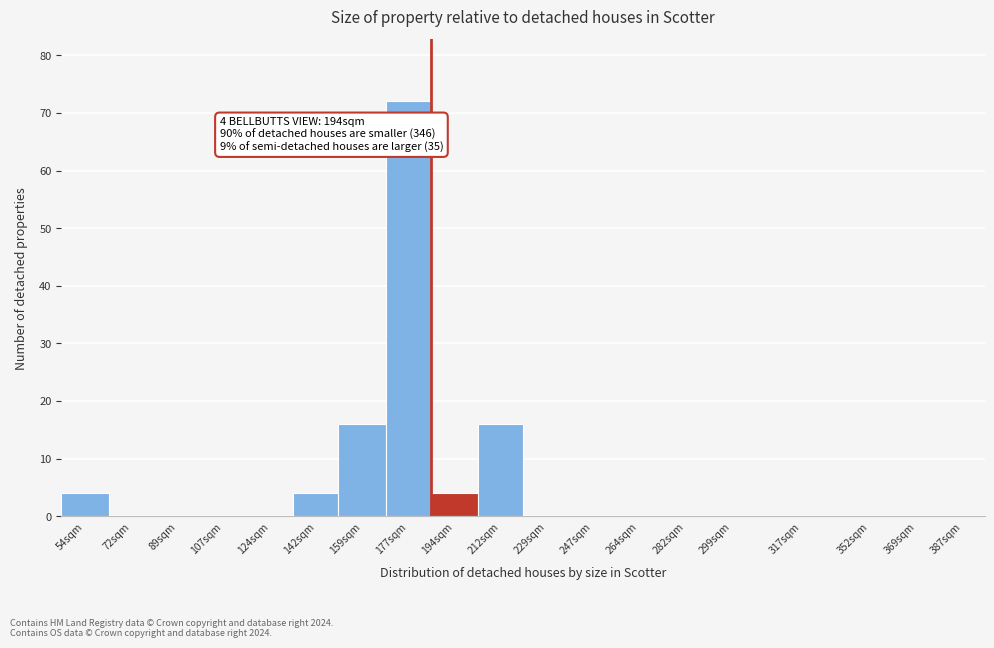

Reading left to right, list all the values displayed in this chart.

54sqm=4	72sqm=0	89sqm=0	107sqm=0	124sqm=0	142sqm=4	159sqm=16	177sqm=72	194sqm=4	212sqm=16	229sqm=0	247sqm=0	264sqm=0	282sqm=0	299sqm=0	317sqm=0	352sqm=0	369sqm=0	387sqm=0